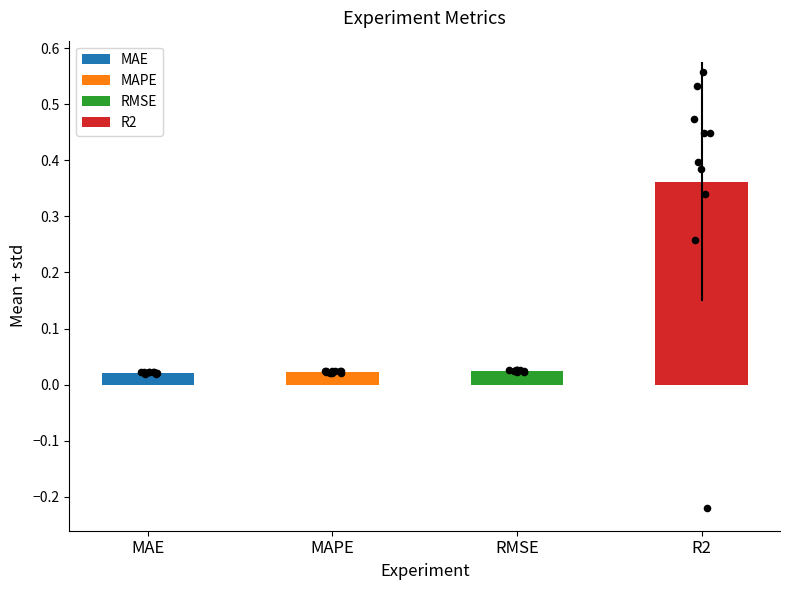

Which series contains the lowest Y value?

R2